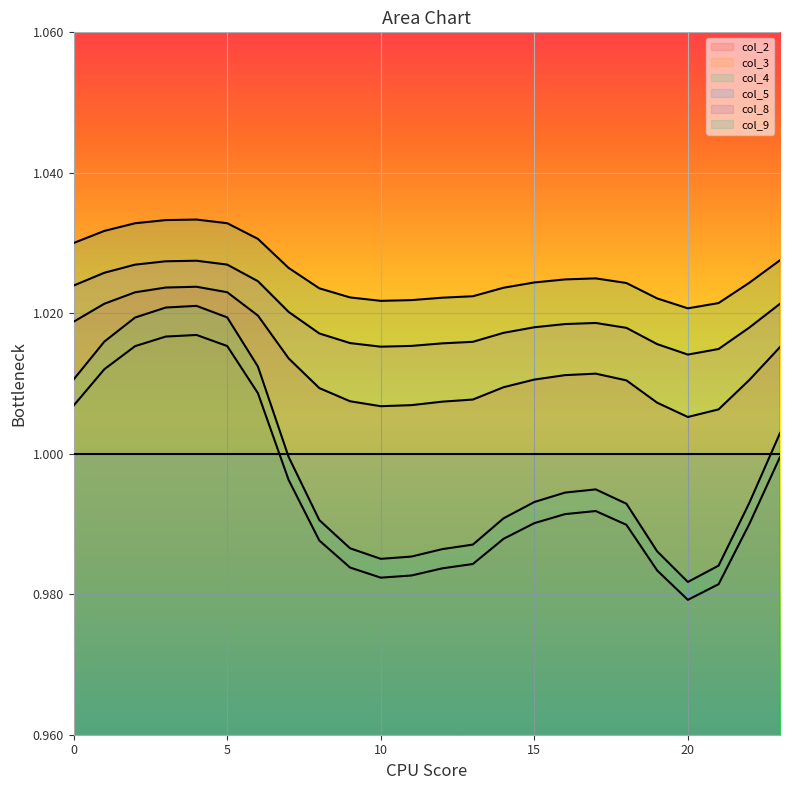

Where is col_3 nearest to the value 0?

20